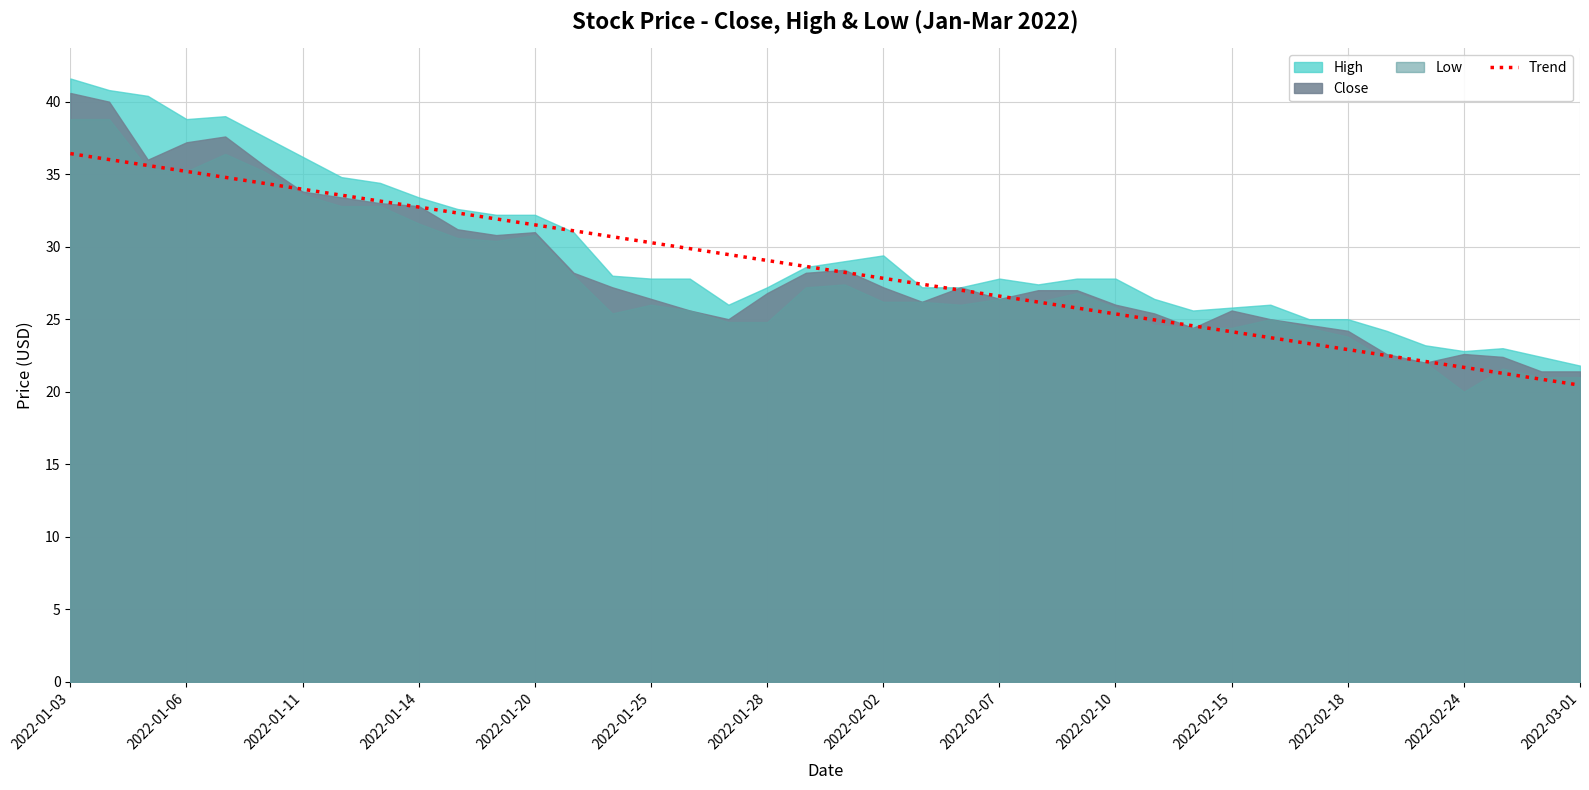

What is the value of the 30th point from the left?

24.5